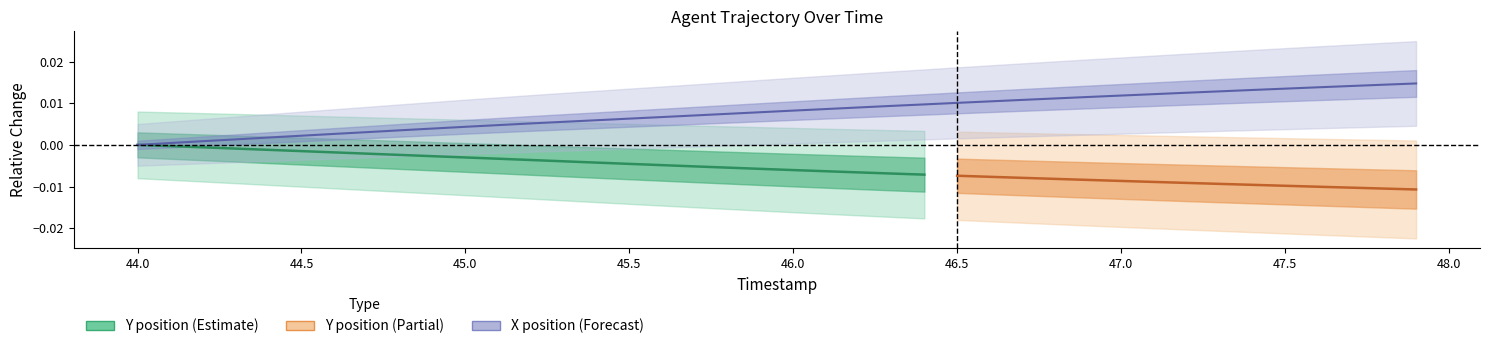

Between 44.9 and 44.0, which is larger?

44.9